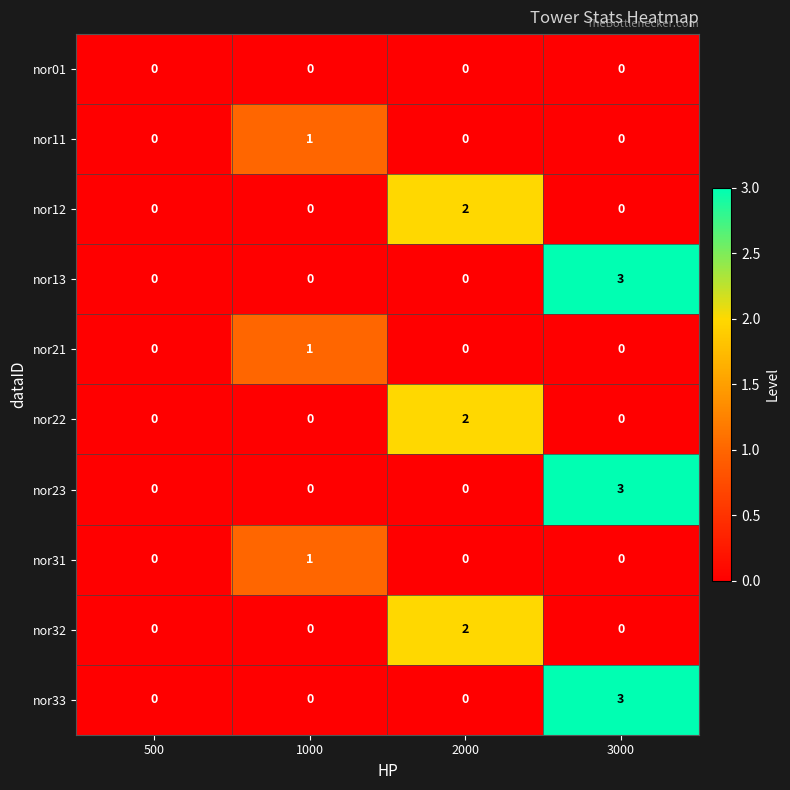

What is the difference between the highest and lowest values at 3000?

3